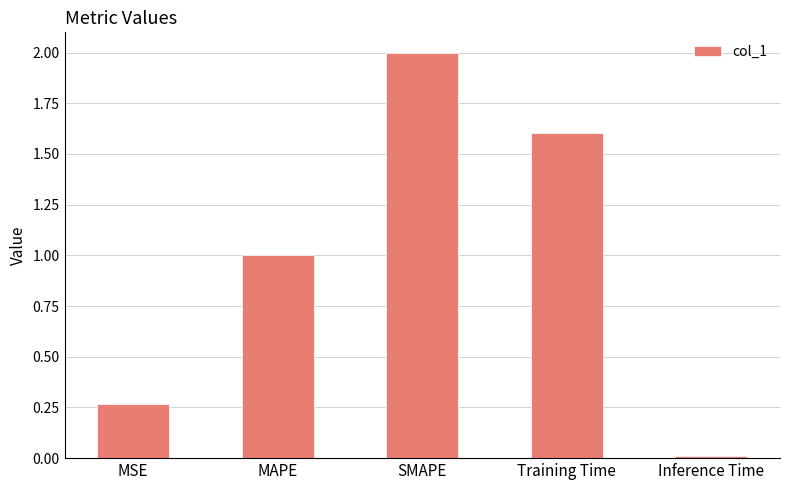

What is the difference between the values at Inference Time and SMAPE?

2.0